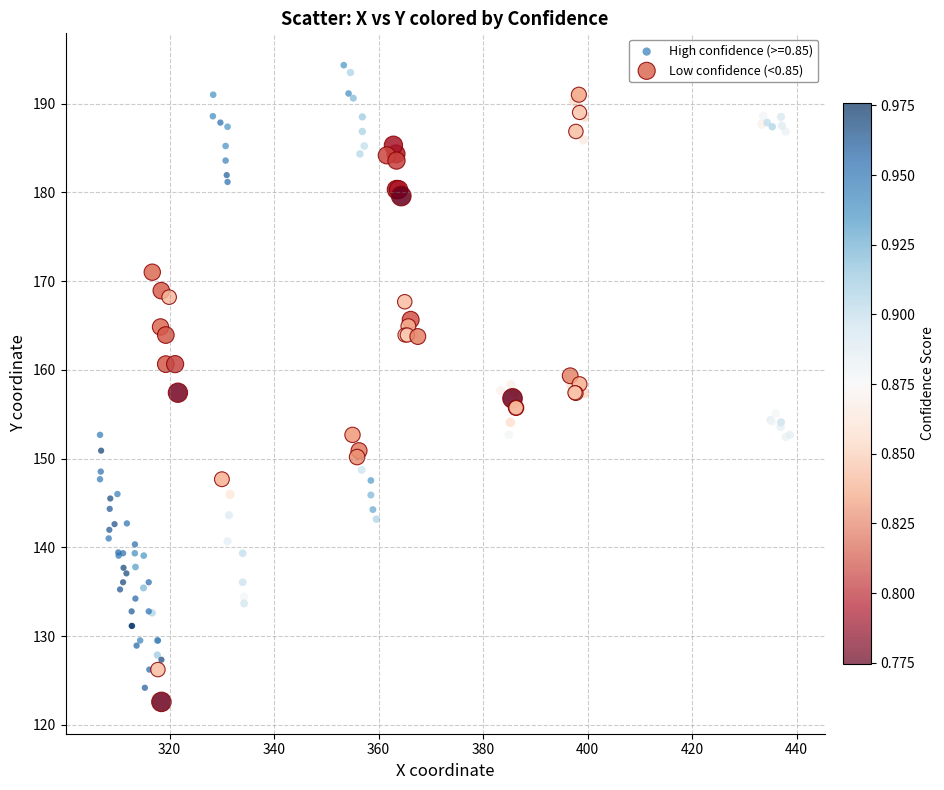

Which series contains the highest Y value?

High confidence (>=0.85)